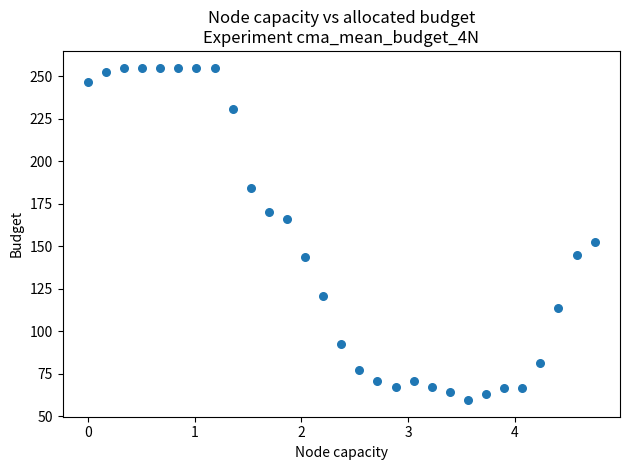

What is the range of X values (max minus min)?

4.7